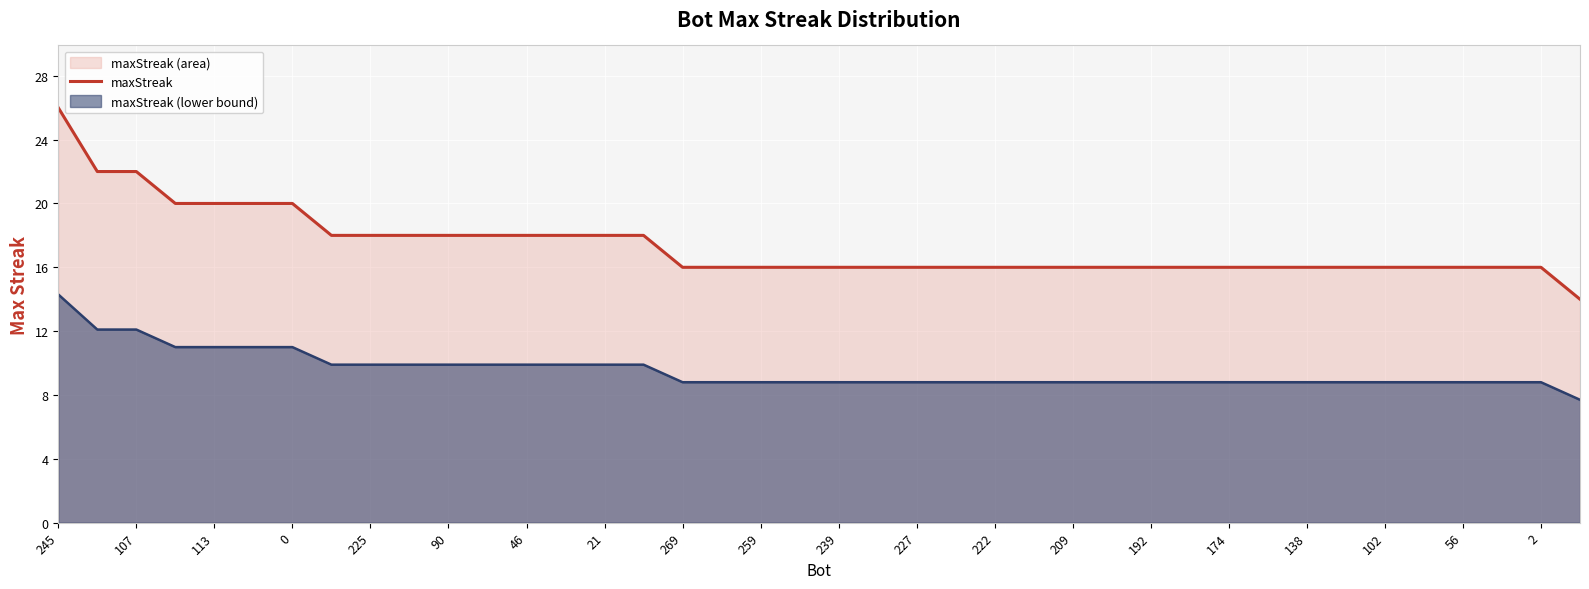

Reading left to right, transcribe all the data shown in this chart.

26	22	22	20	20	20	20	18	18	18	18	18	18	18	18	18	16	16	16	16	16	16	16	16	16	16	16	16	16	16	16	16	16	16	16	16	16	16	16	14